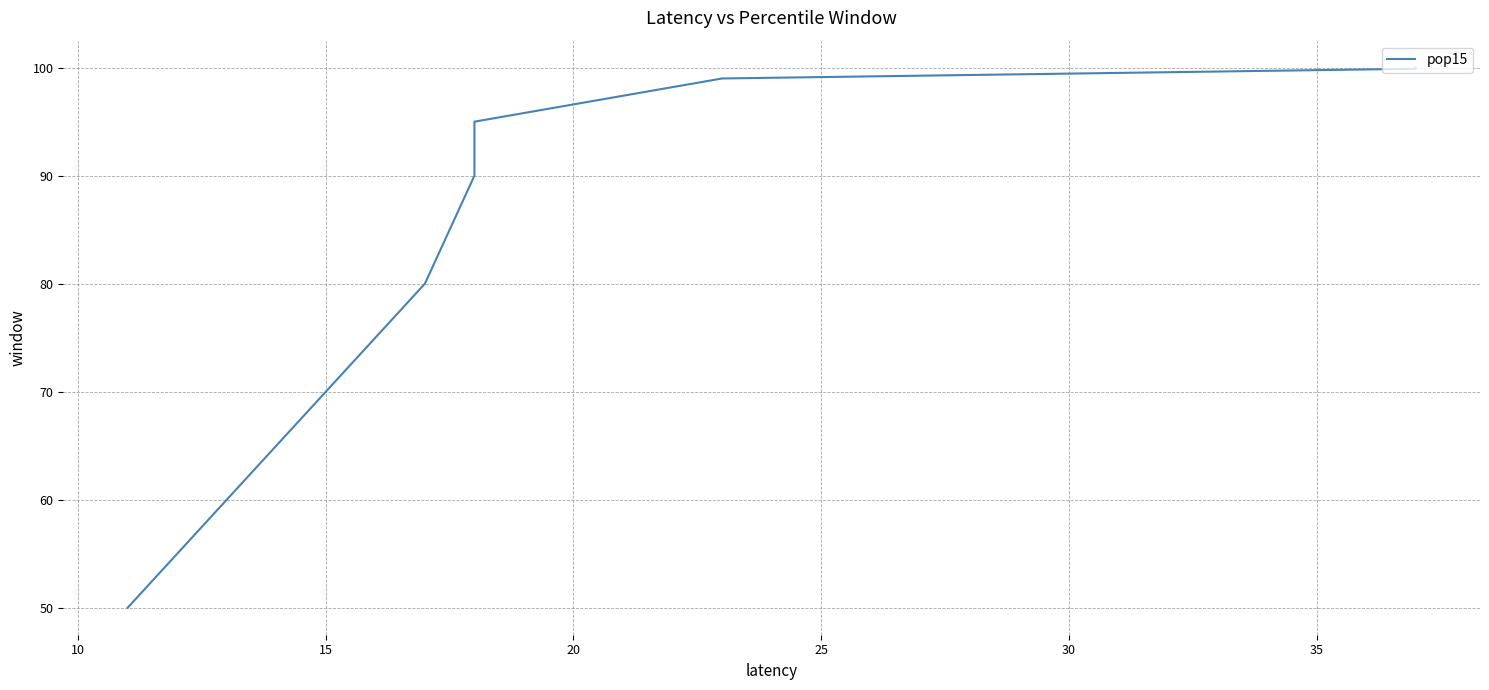

What is the difference between the second highest and minimum values?

50.0